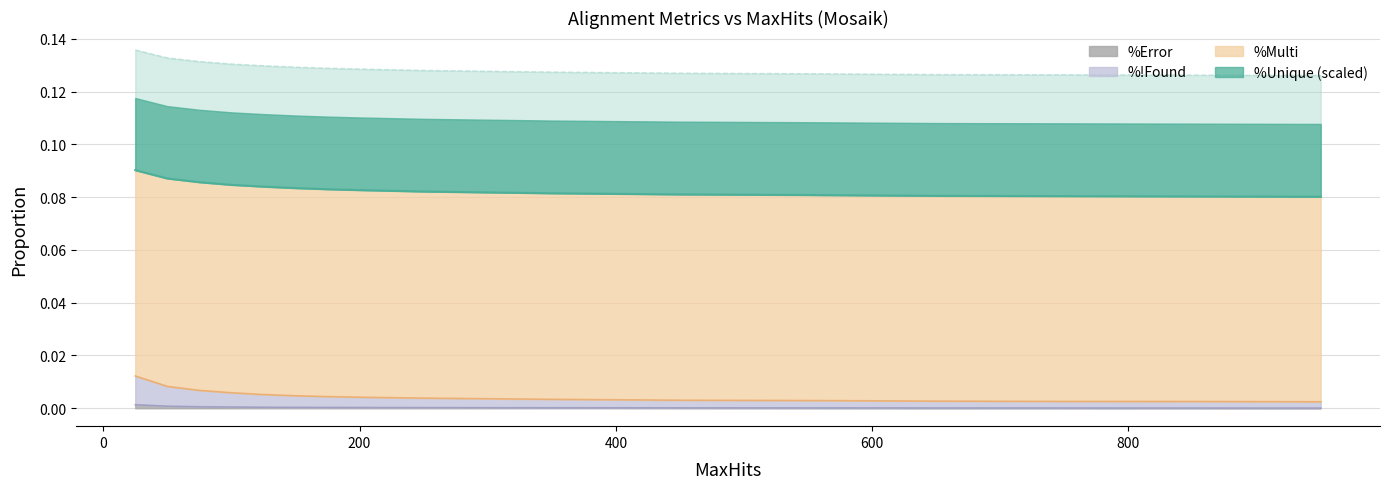

True or false: %!Found and %Error intersect in this chart.

False